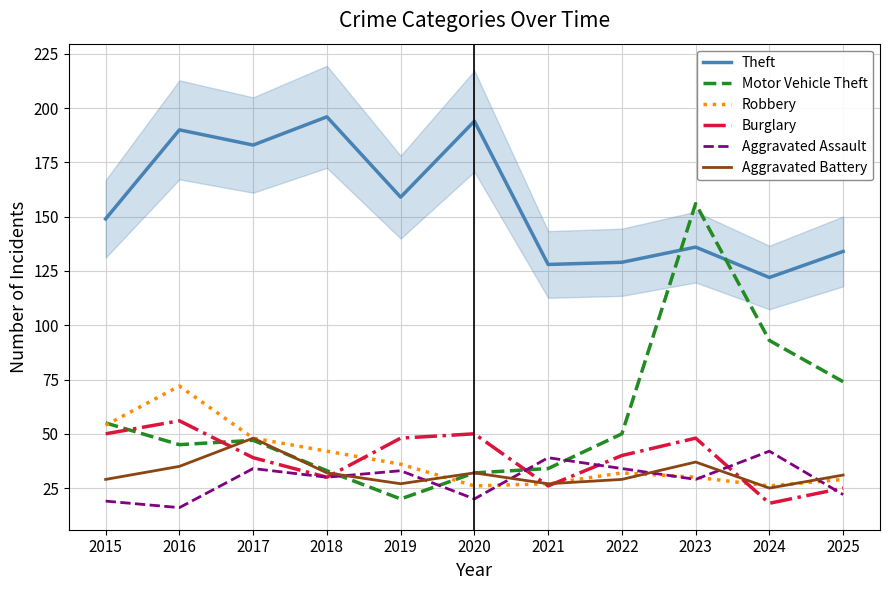

What is the difference between the highest and lowest values at 2025?

112